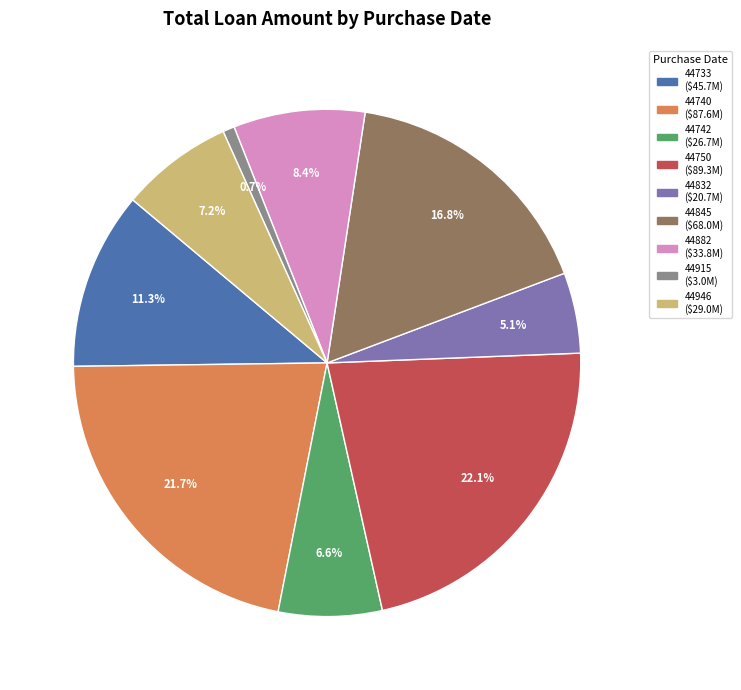

Does any single category account for the majority?

No